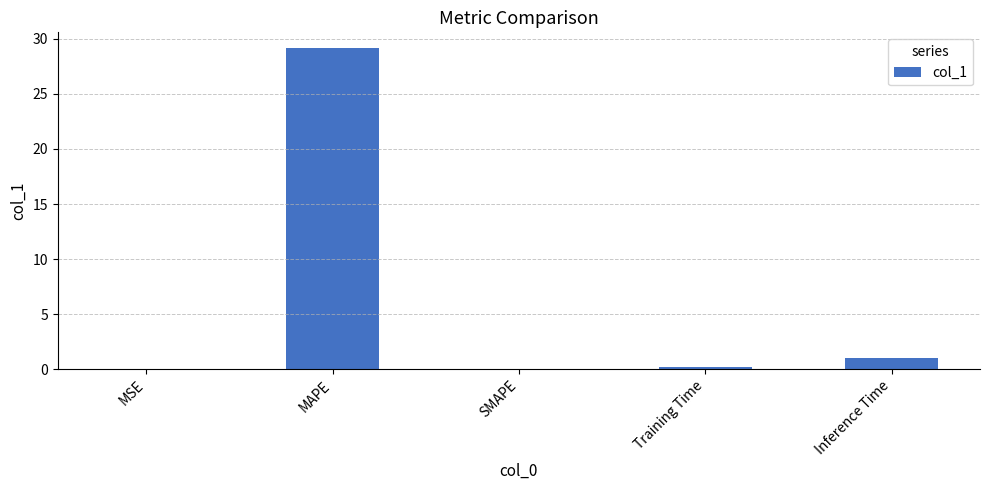

What is the maximum value shown in the chart?

29.1